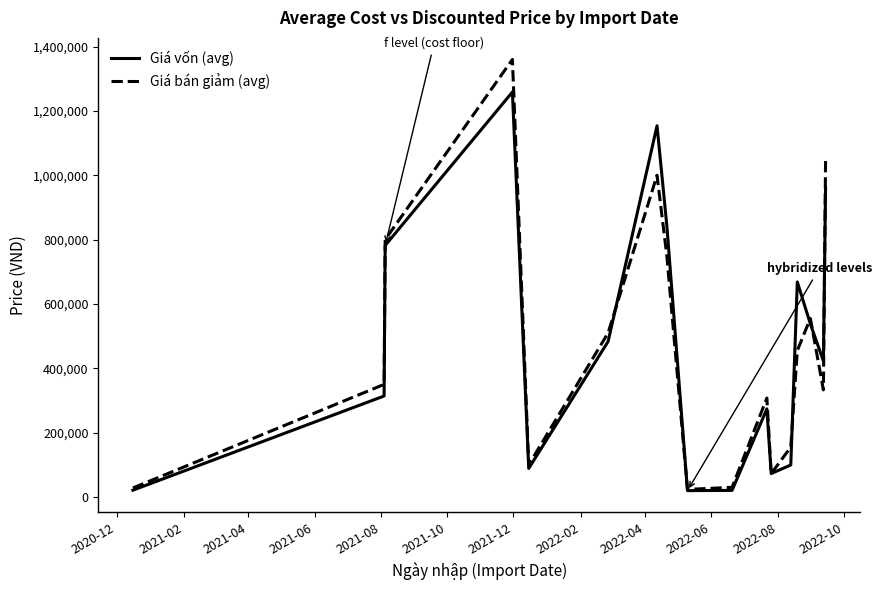

List the series in order of their peak value, lowest first.

Giá vốn (avg), Giá bán giảm (avg)